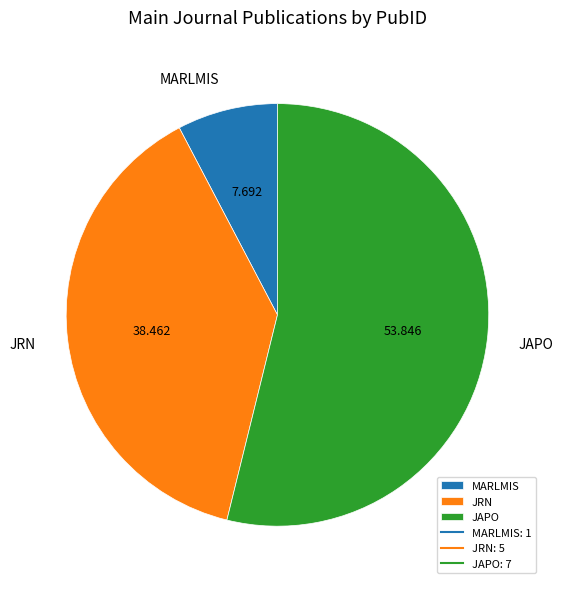

Which has a higher value, MARLMIS or JRN?

JRN